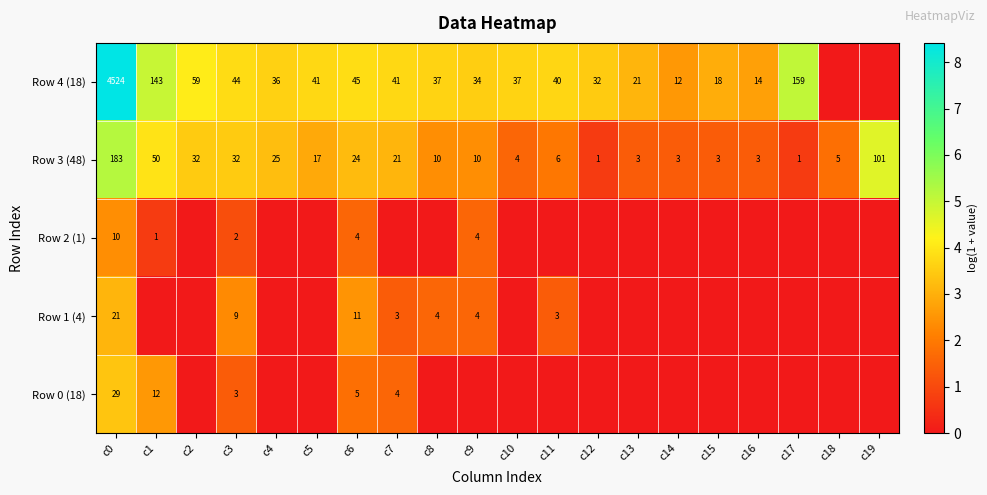

What is the difference between the maximum and second lowest values in the Row 3 (48) series?

182